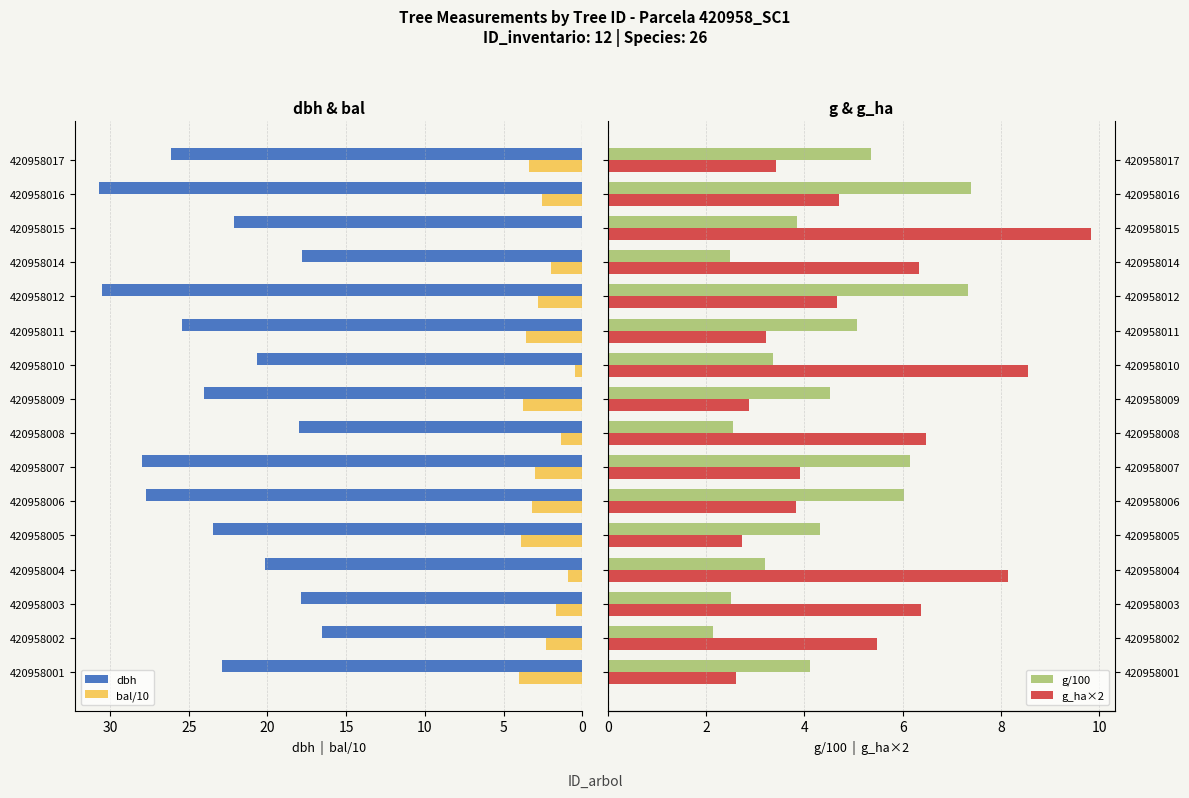

The bal/10 series shows 1.3 at 420958017. True or false?

False